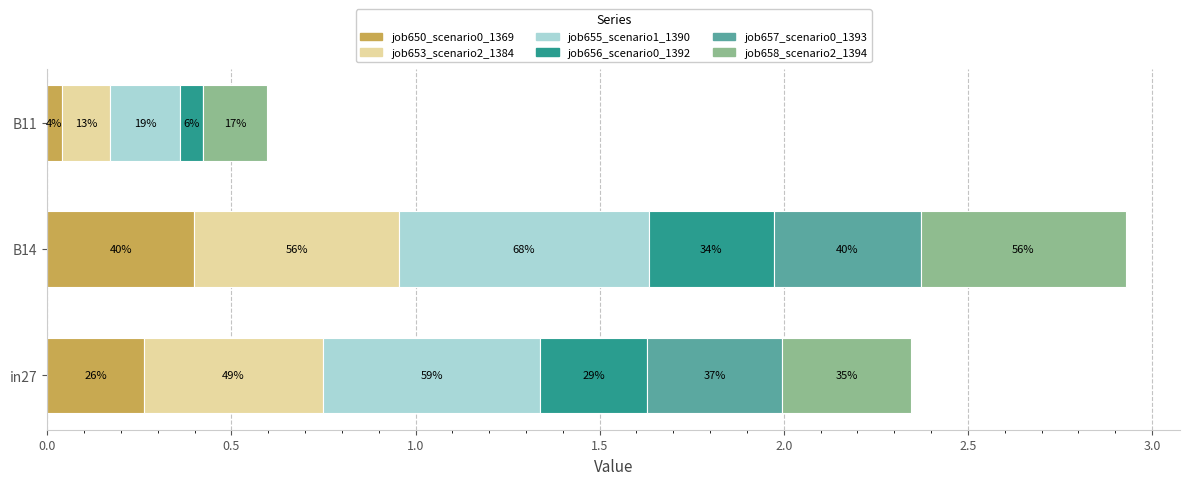

What is the difference between the maximum and minimum values in the job657_scenario0_1393 series?

0.4